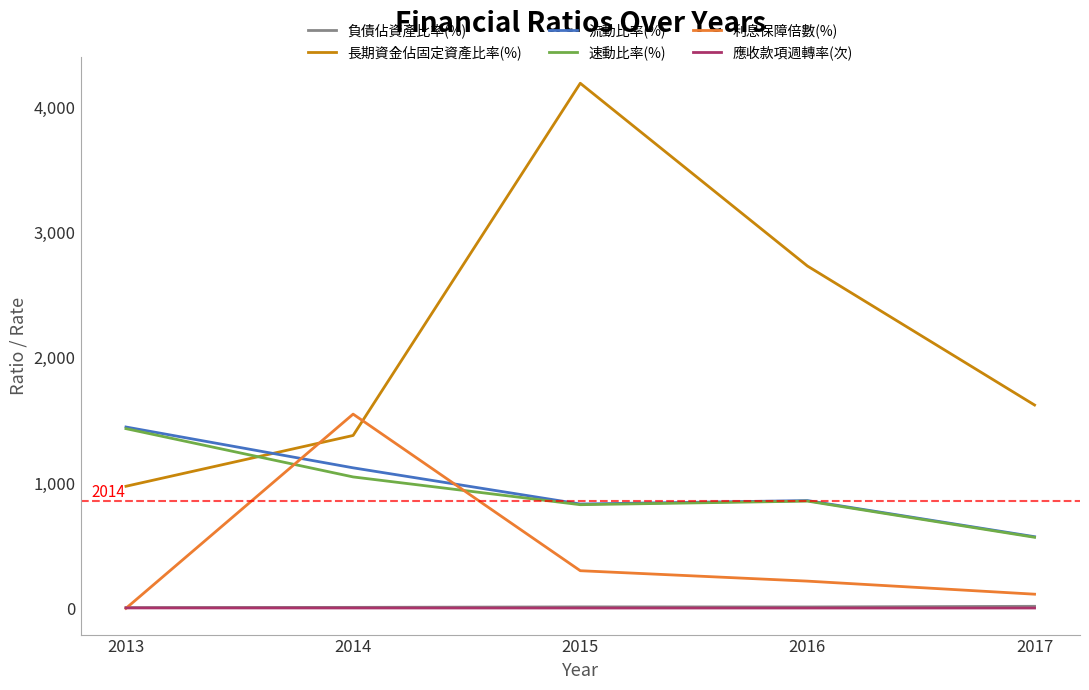

What is the average value of the 負債佔資產比率(%) series?

10.5